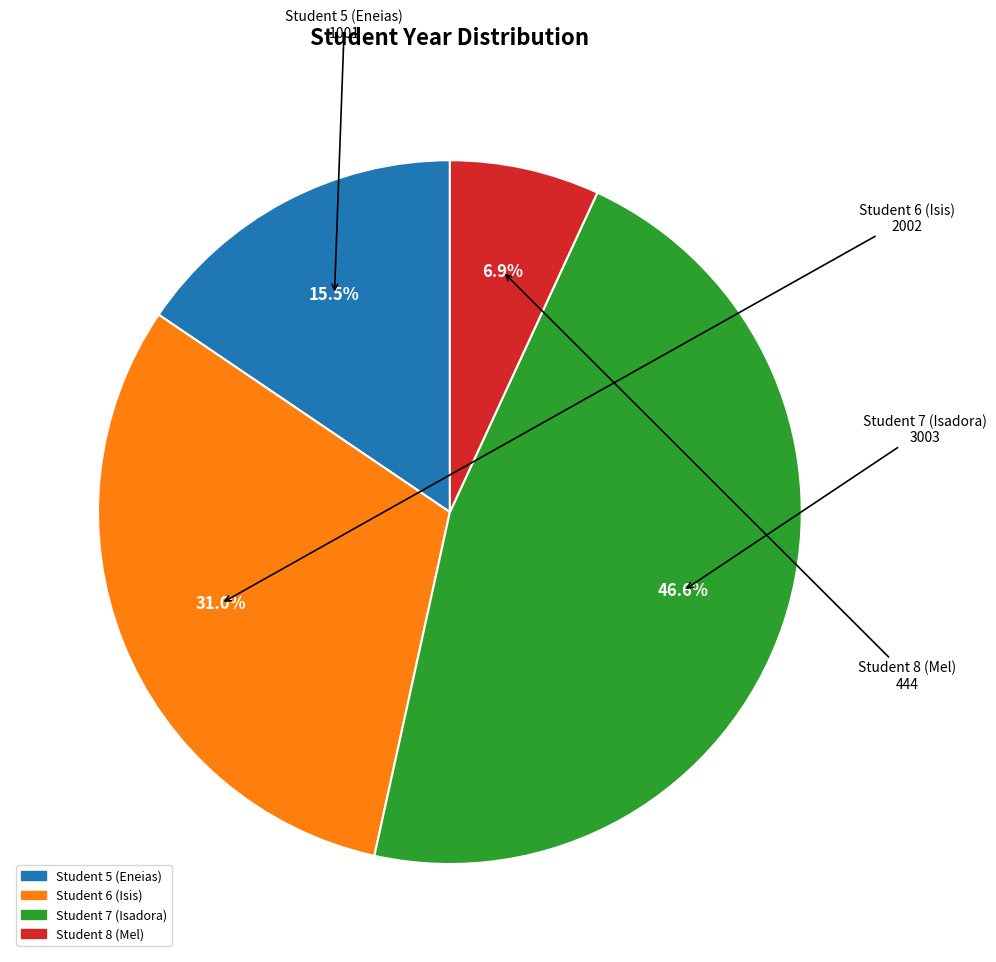

Is there a majority slice in this chart?

No